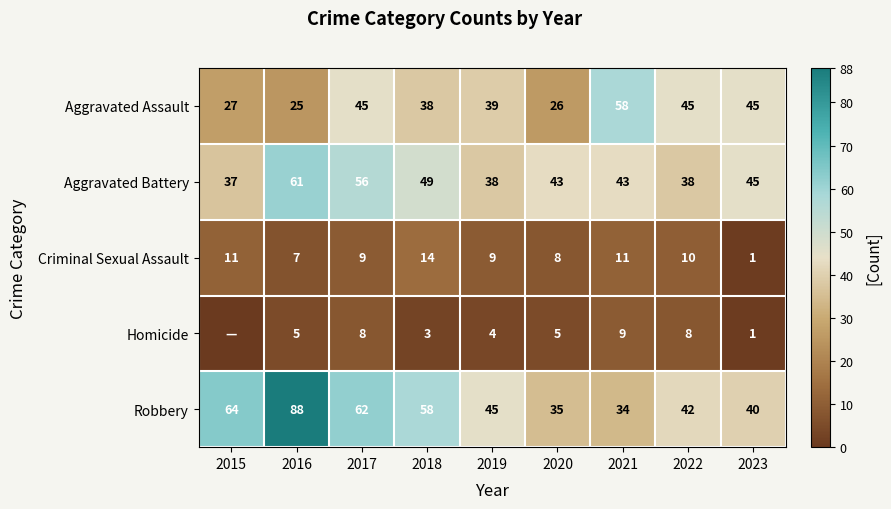

Where does the Robbery series first go above 45?

2015